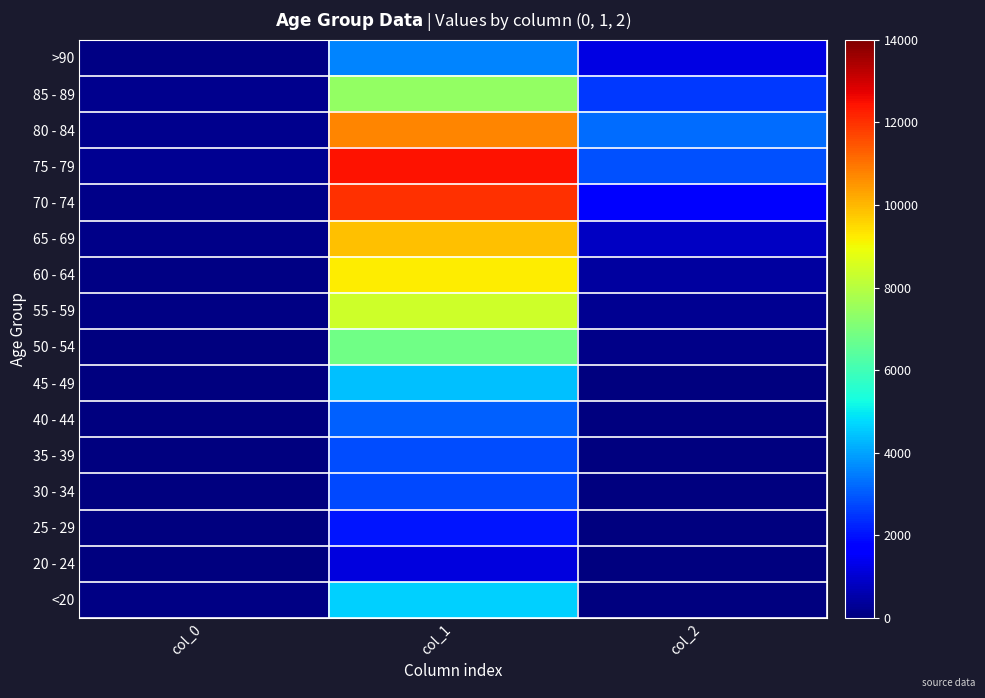

At which category does the chart reach its peak across all series?

col_1